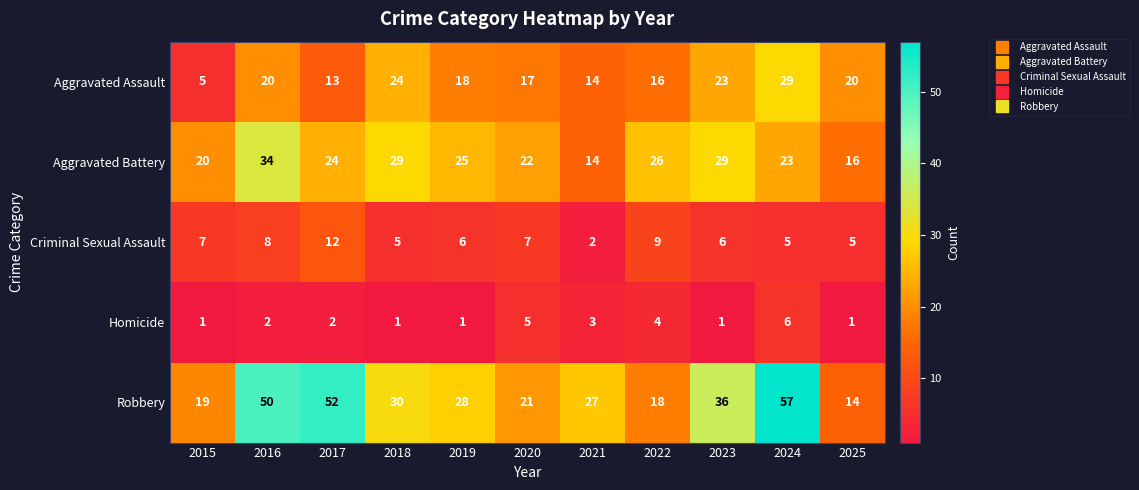

Count the Homicide values in the range 1 to 4.

9